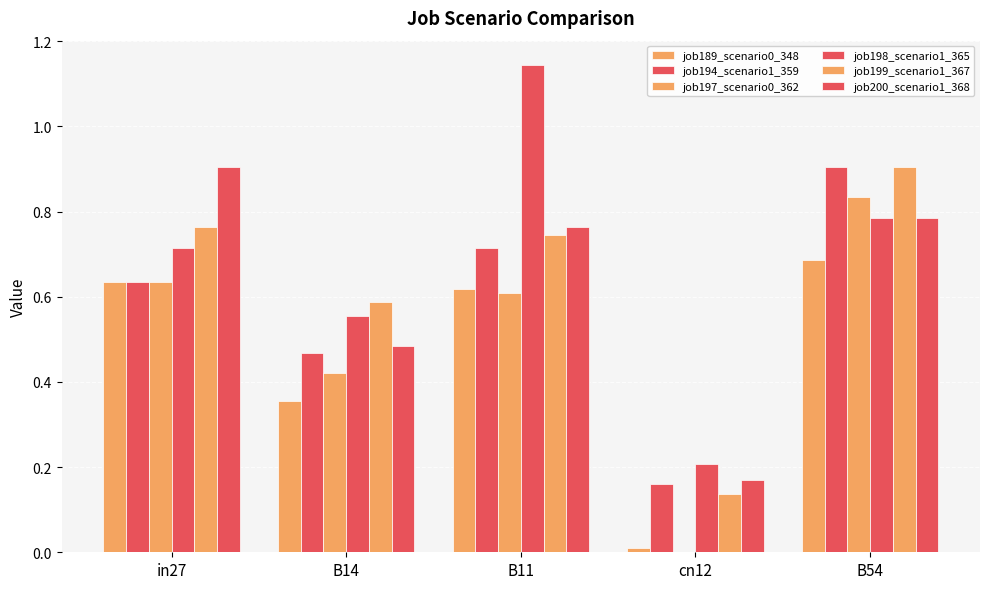

What position from the left is cn12?

4